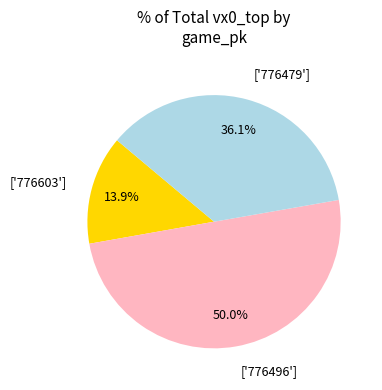

Do ['776496'] and ['776479'] together represent more than half of the pie?

Yes